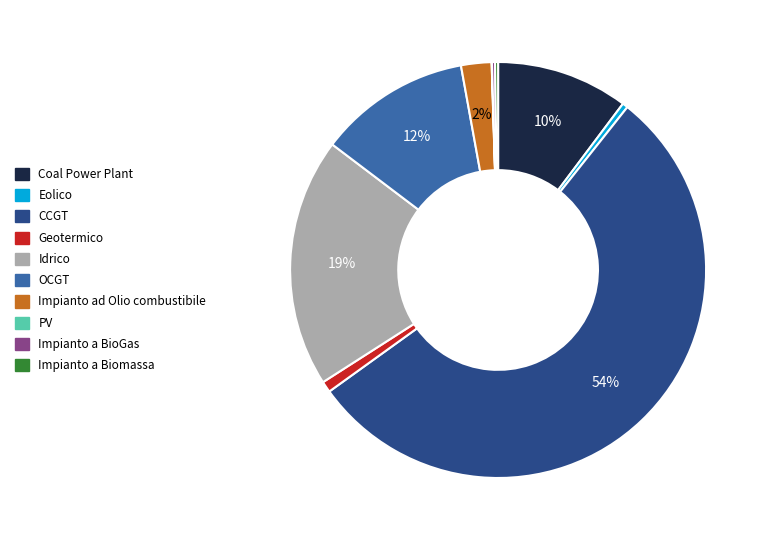

To the nearest percent, what is the difference between the Impianto ad Olio combustibile and Coal Power Plant slice percentages?

8%